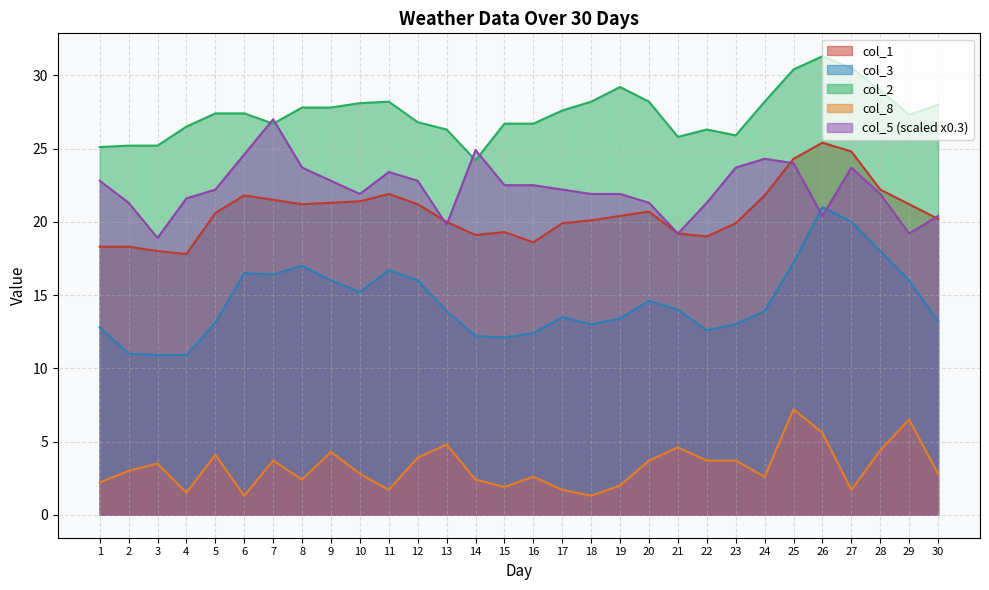

List the series in order of their peak value, highest first.

col_2, col_5 (scaled x0.3), col_1, col_3, col_8